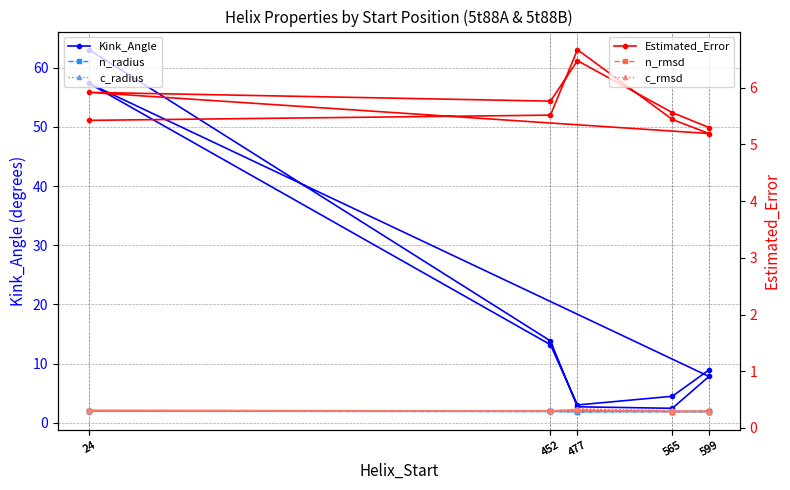

Which category has the lowest value in the c_rmsd series?

599